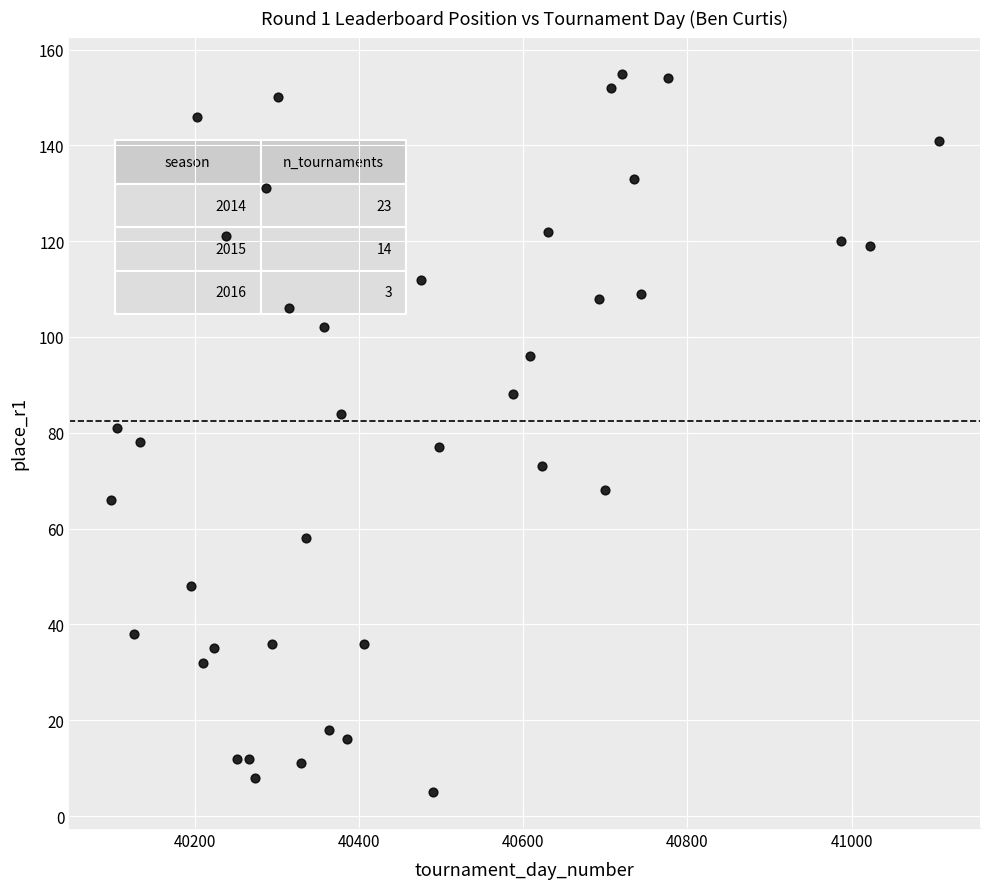

What is the range of Y values (max minus min)?

150